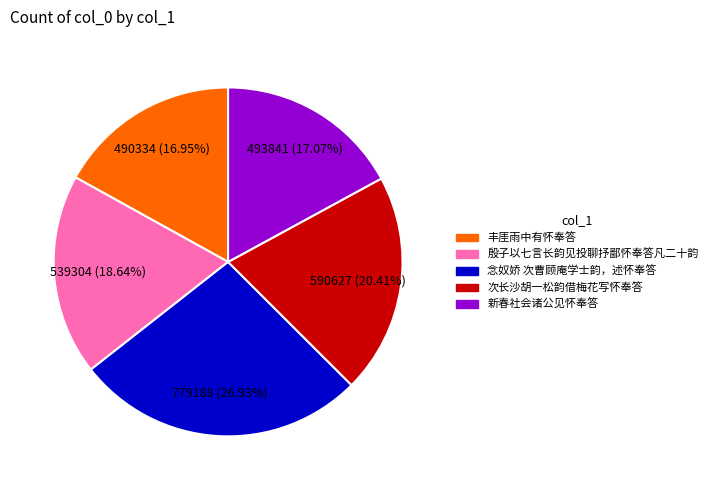

Is 新春社会诸公见怀奉答 the majority of the pie?

No